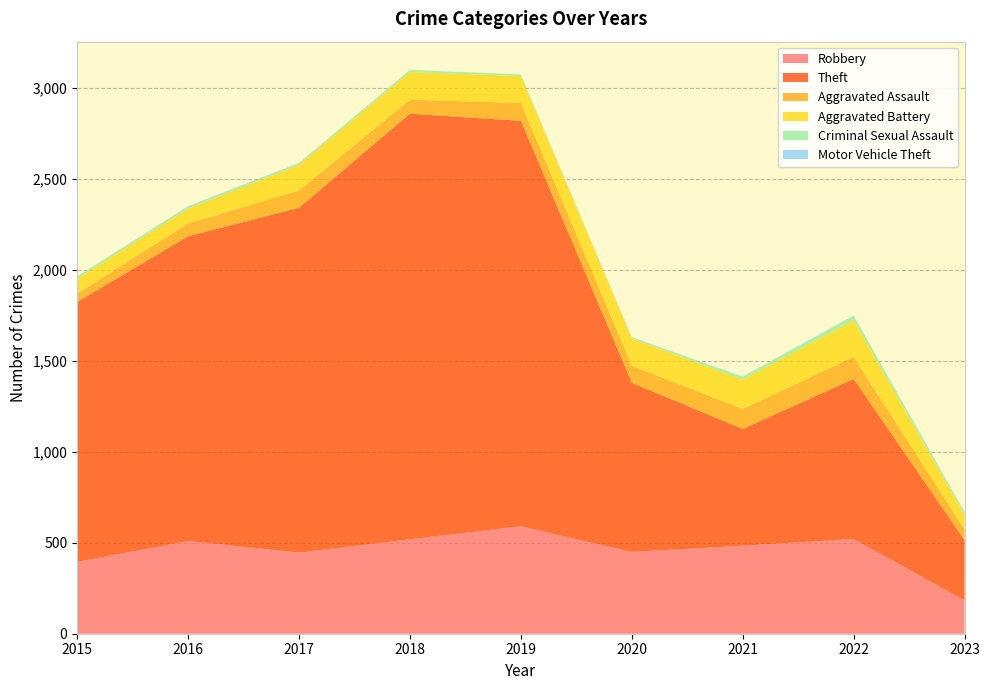

Reading left to right, transcribe all the data shown in this chart.

Robbery: 2015=395	2016=510	2017=446	2018=519	2019=591	2020=450	2021=484	2022=521	2023=184
Theft: 2015=1429	2016=1676	2017=1896	2018=2341	2019=2230	2020=930	2021=642	2022=880	2023=330
Aggravated Assault: 2015=46	2016=71	2017=95	2018=77	2019=98	2020=94	2021=110	2022=121	2023=59
Aggravated Battery: 2015=82	2016=82	2017=142	2018=152	2019=148	2020=150	2021=162	2022=202	2023=80
Criminal Sexual Assault: 2015=12	2016=8	2017=8	2018=11	2019=8	2020=4	2021=14	2022=24	2023=11
Motor Vehicle Theft: 2015=1	2016=4	2017=2	2018=1	2019=1	2020=3	2021=2	2022=2	2023=5